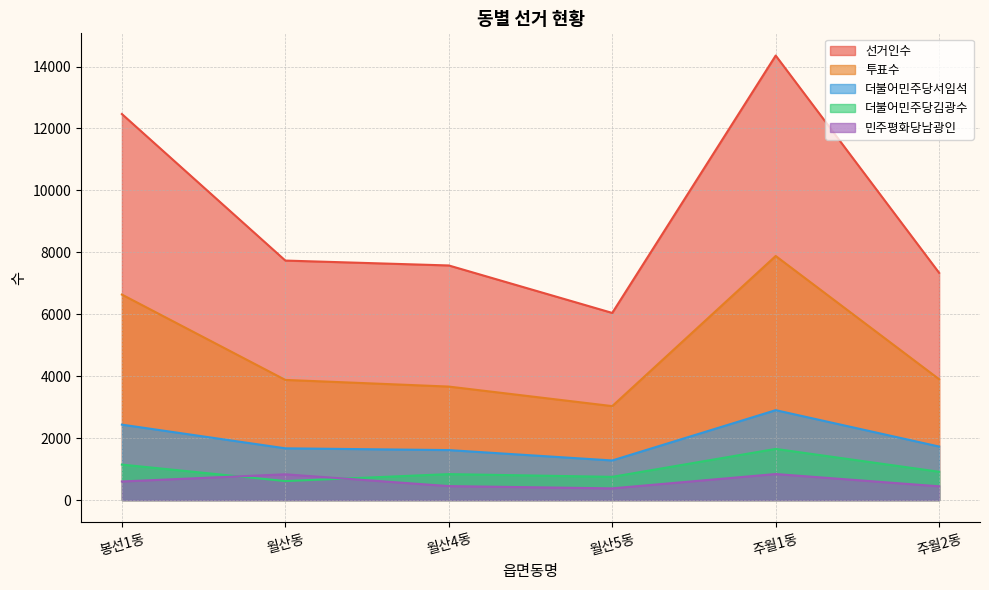

True or false: 더불어민주당김광수 and 투표수 cross at least once.

False